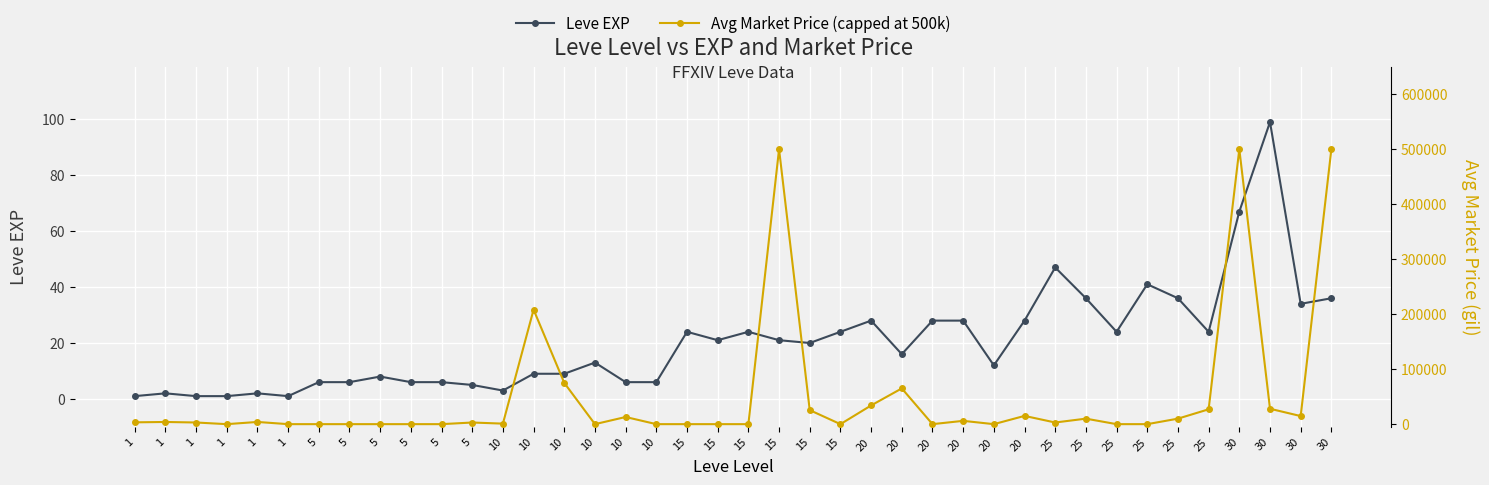

Rank the series by their average value, from lowest to highest.

Leve EXP, Avg Market Price (capped at 500k)